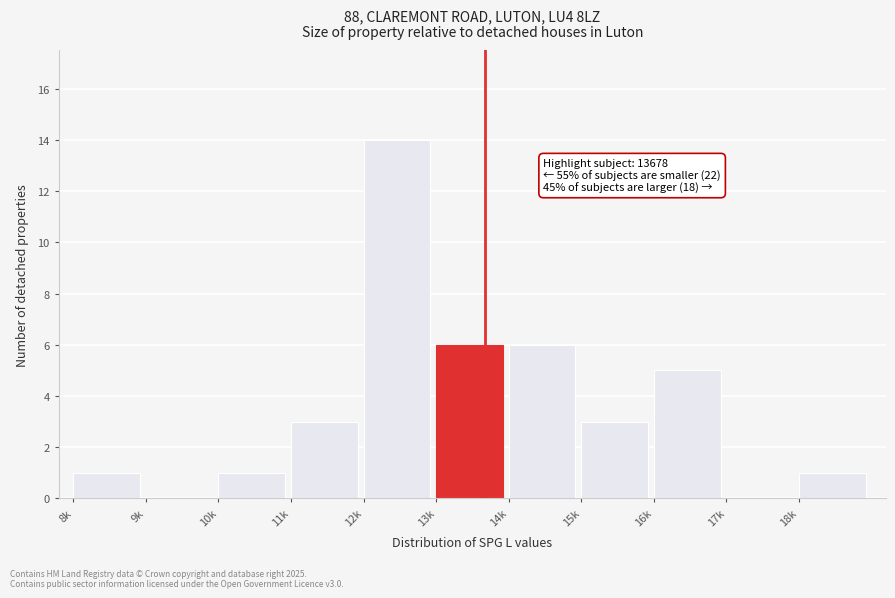

Reading left to right, what are all the values shown in this chart?

8k=1	9k=0	10k=1	11k=3	12k=14	13k=6	14k=6	15k=3	16k=5	17k=0	18k=1